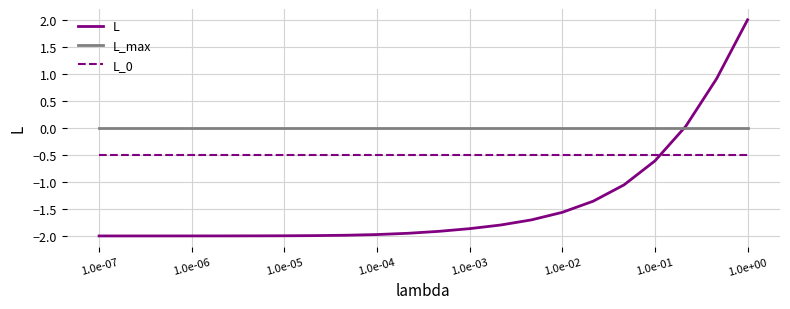

Which series has the largest total across all categories?

L_max